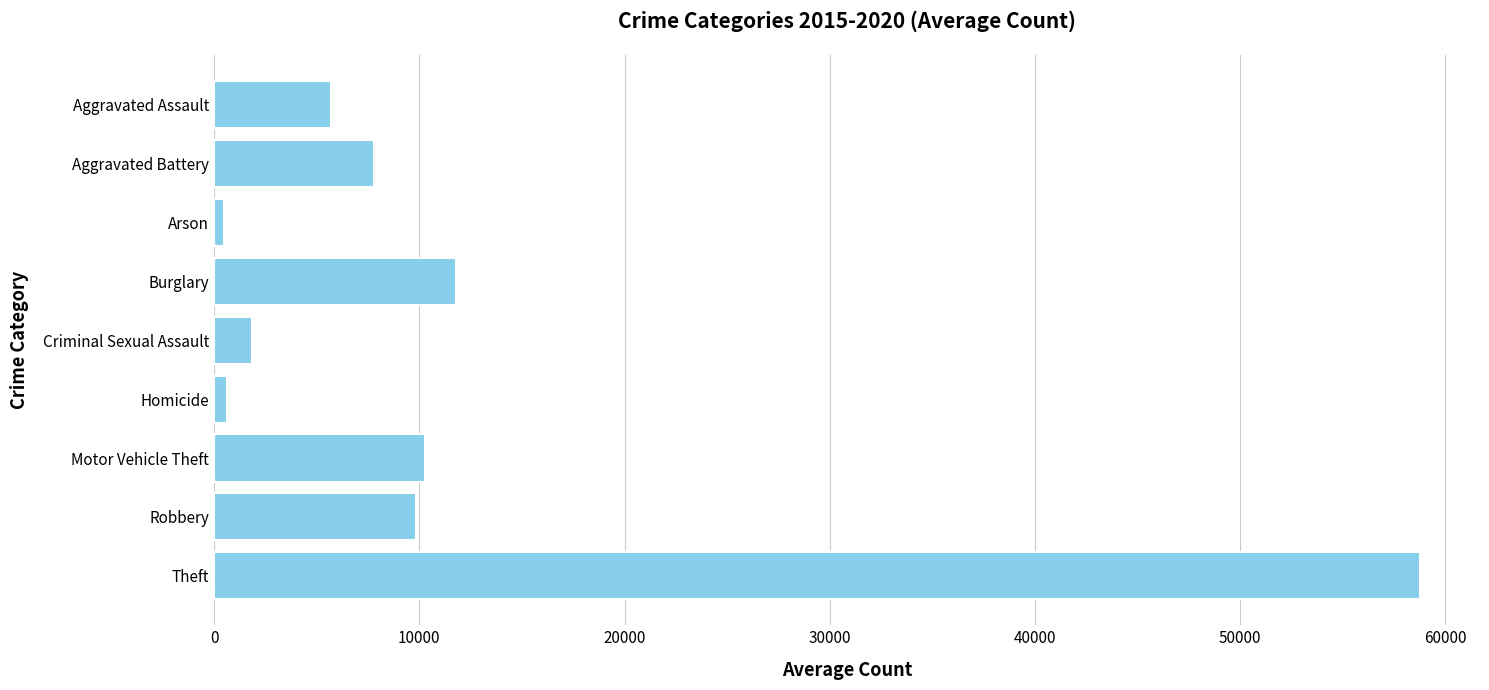

Where is the data nearest to the value 29603?

Burglary